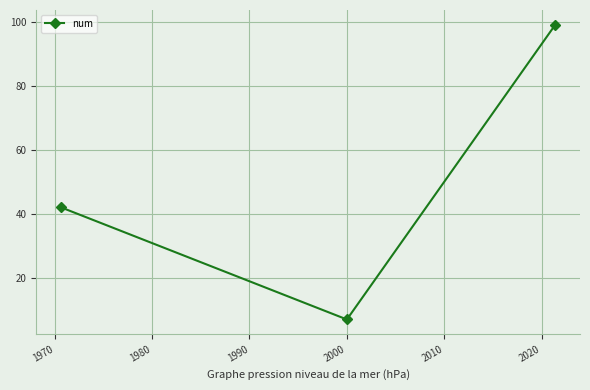

What is the value of the 2nd point from the left?

7